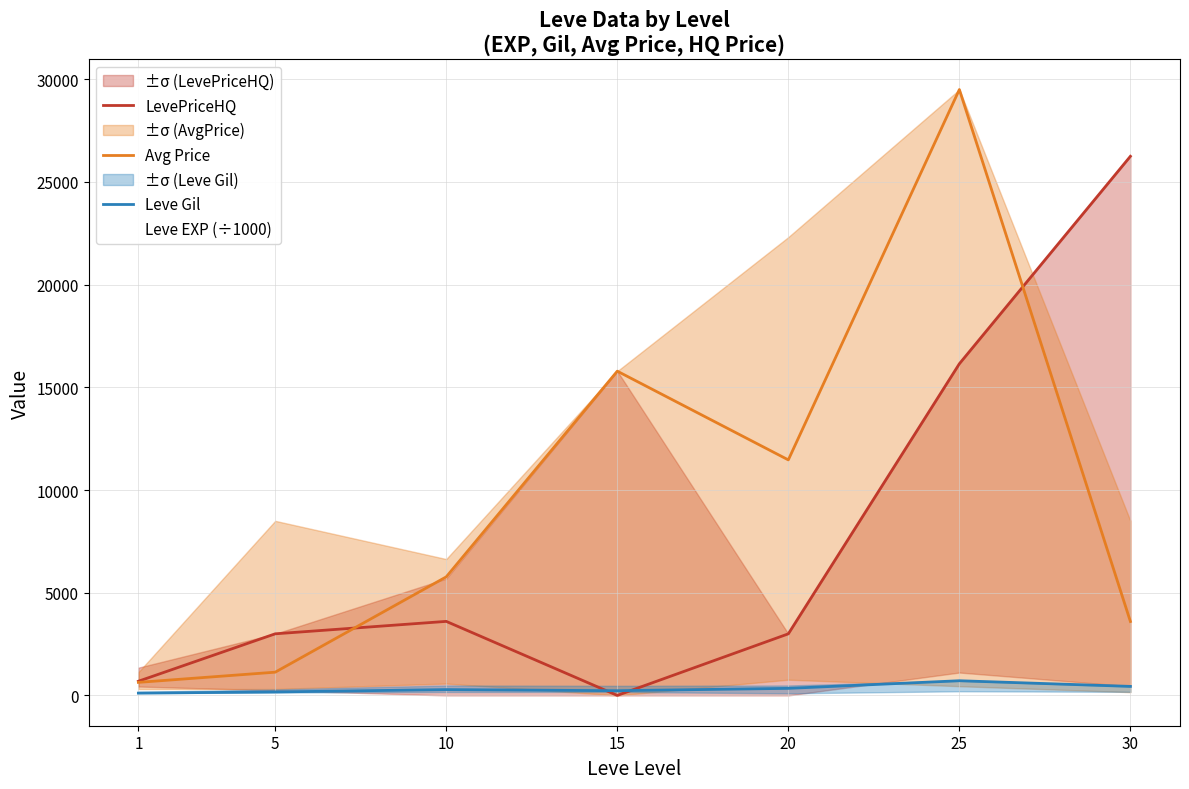

What is the greatest value displayed?

29500.0